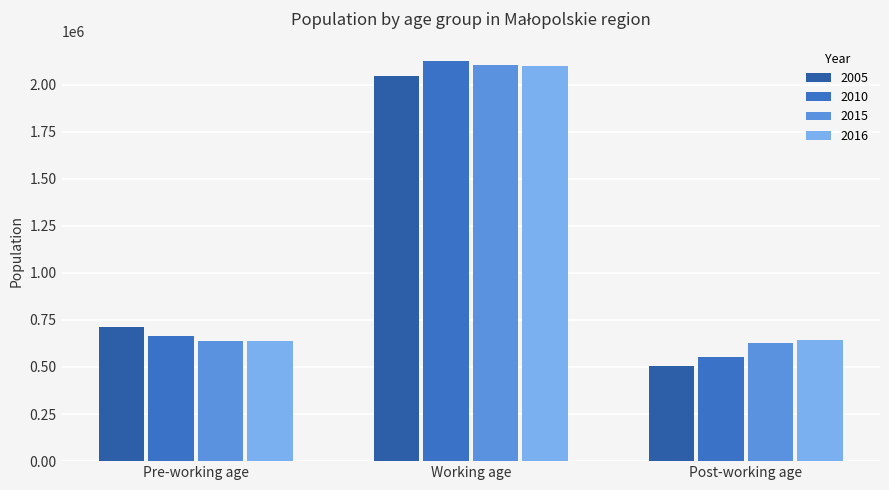

Does the chart contain any negative values?

No